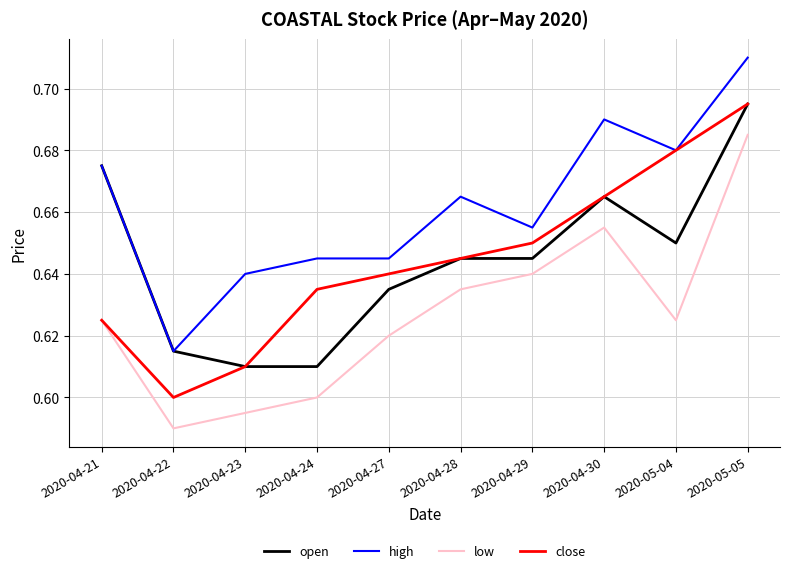

How many lines are shown in the chart?

4